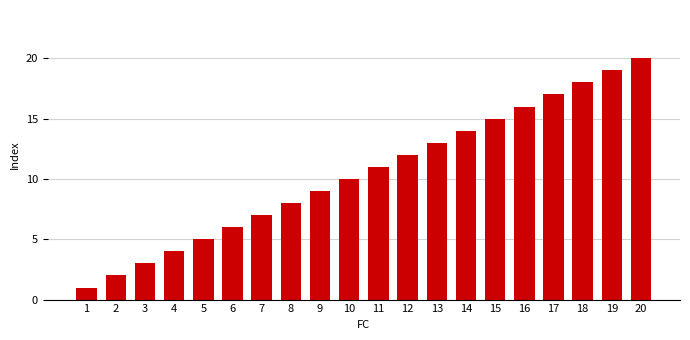

Reading left to right, transcribe all the data shown in this chart.

1=1	2=2	3=3	4=4	5=5	6=6	7=7	8=8	9=9	10=10	11=11	12=12	13=13	14=14	15=15	16=16	17=17	18=18	19=19	20=20